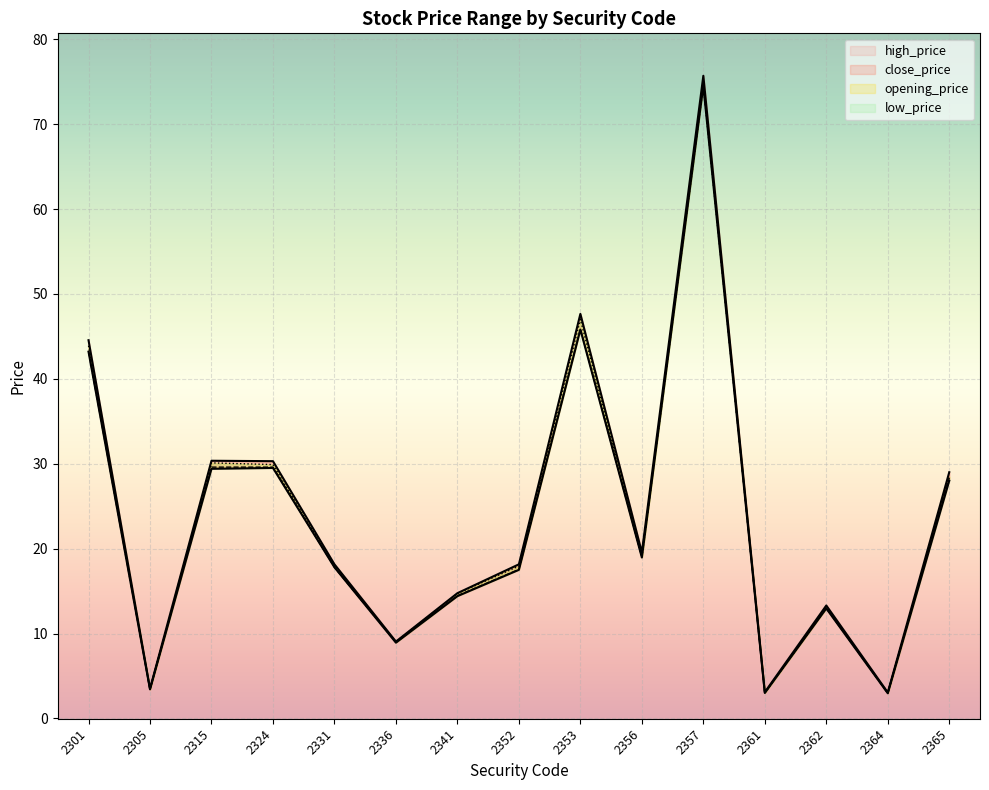

Which category has the highest value in the opening_price series?

2357